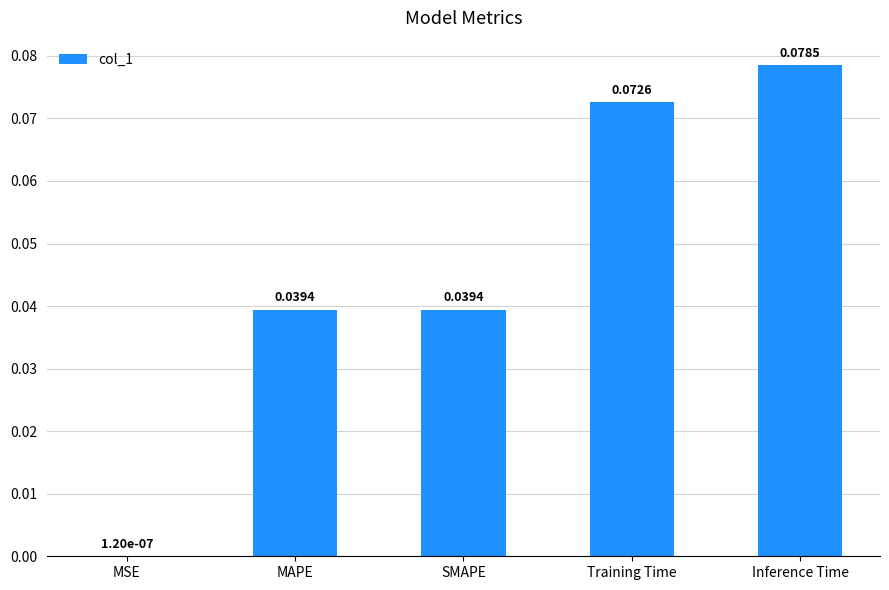

Which category has the highest value across all series?

Inference Time